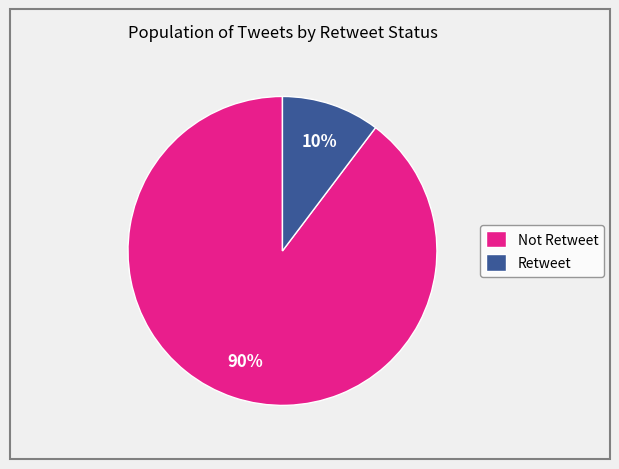

To the nearest percent, what portion does Not Retweet represent?

90%